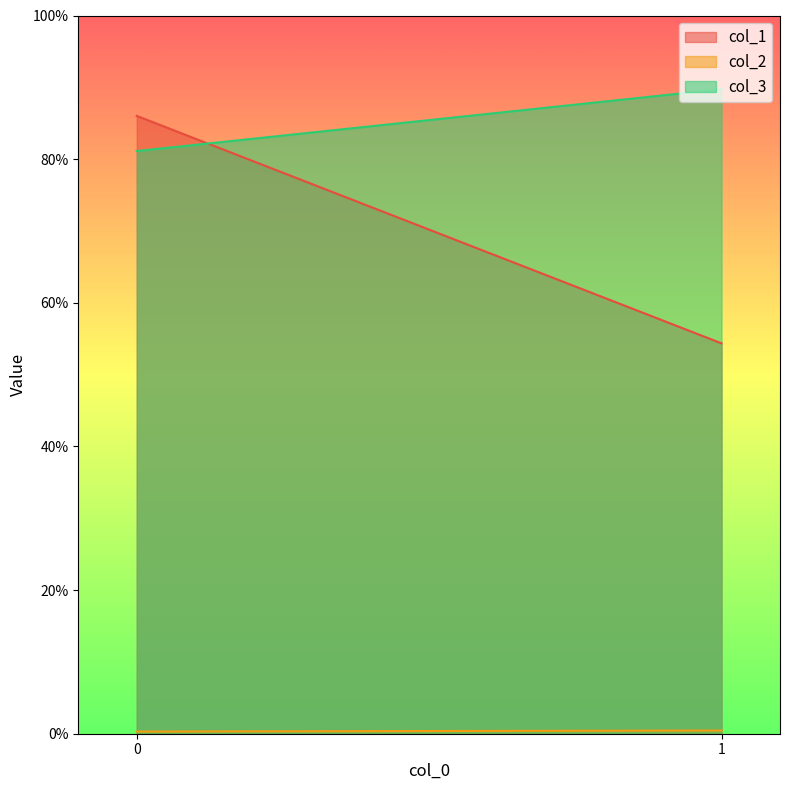

Rank the series by their maximum value, from lowest to highest.

col_2, col_1, col_3